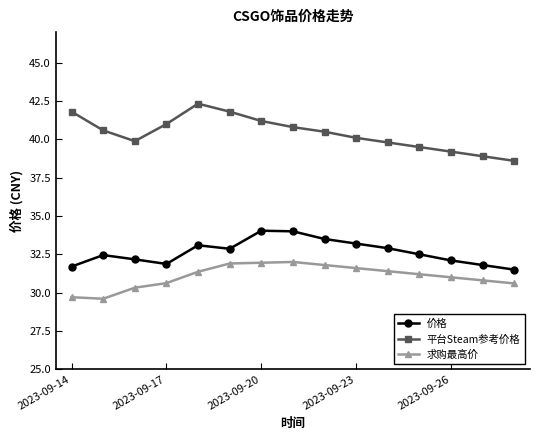

What is the value of the 平台Steam参考价格 point at the 5th from the left?

42.3